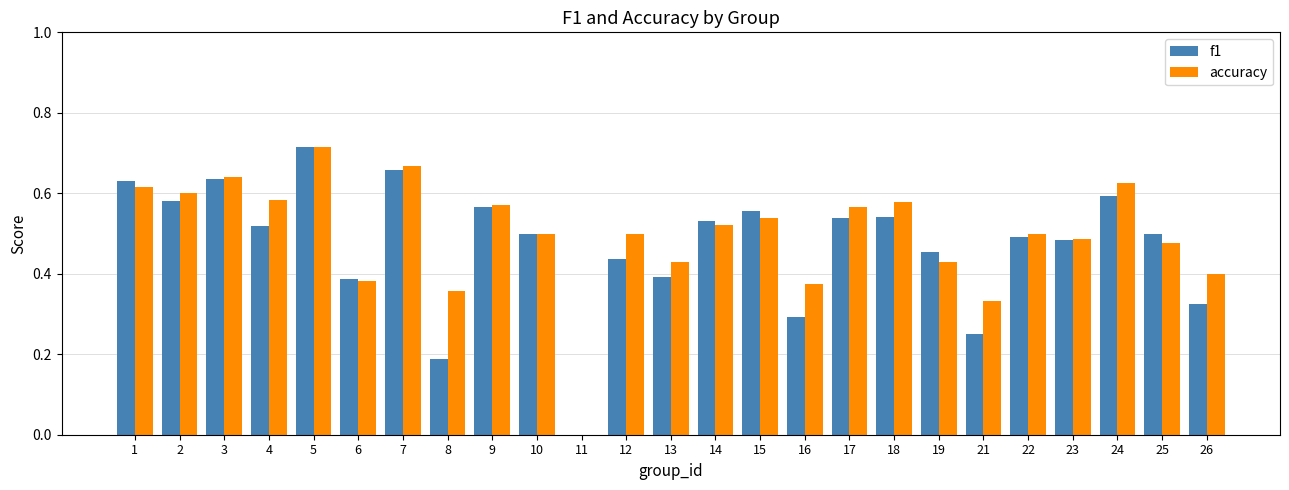

The value of accuracy at 13 is 0.4. True or false?

True